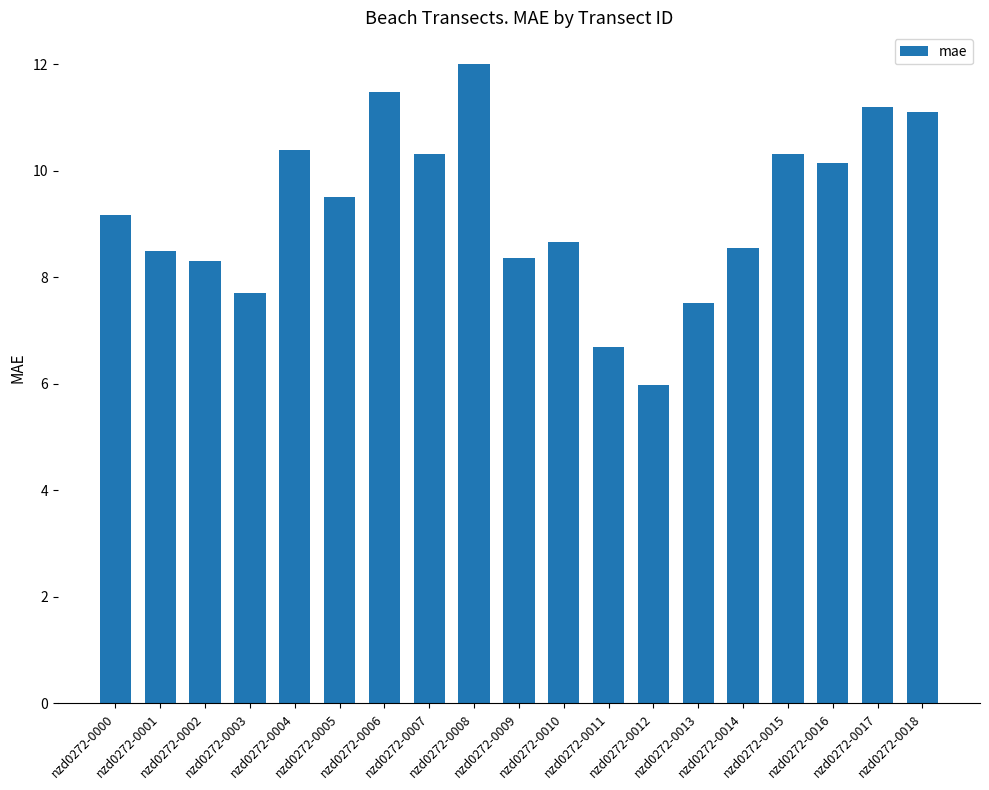

What is the difference between the maximum and minimum values?

6.0